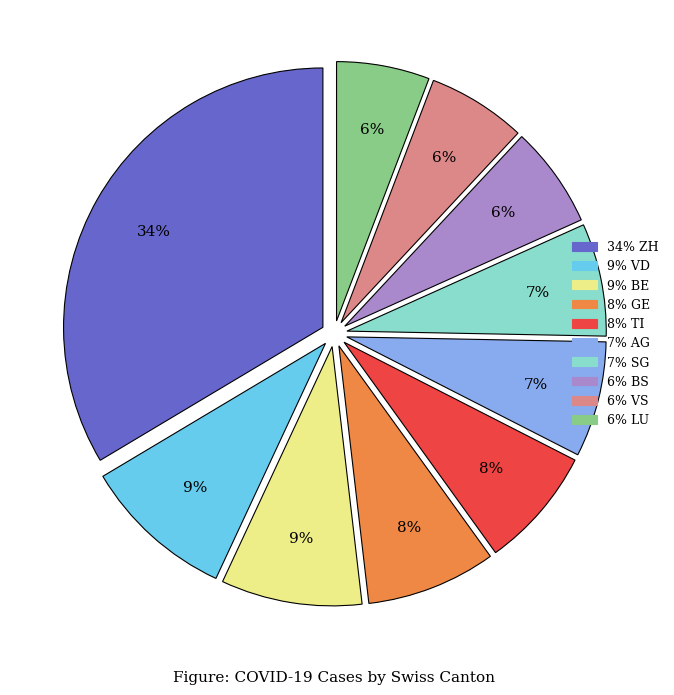

To the nearest percent, what is the difference between the largest and smallest slice percentages?

28%